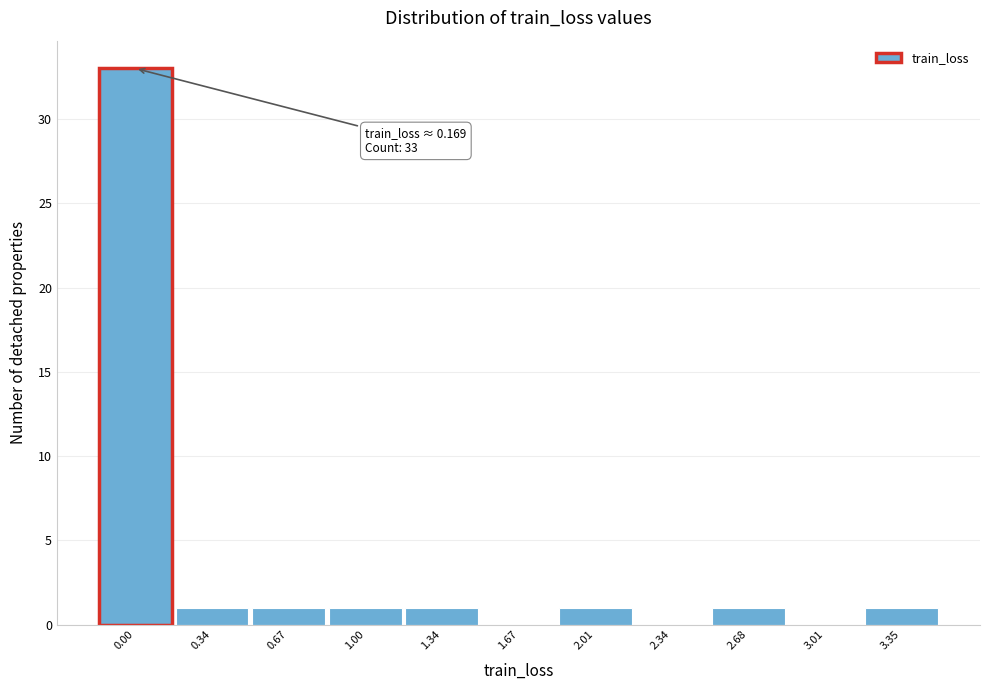

Reading left to right, extract all data points from this chart.

0.00=33	0.34=1	0.67=1	1.00=1	1.34=1	1.67=0	2.01=1	2.34=0	2.68=1	3.01=0	3.35=1